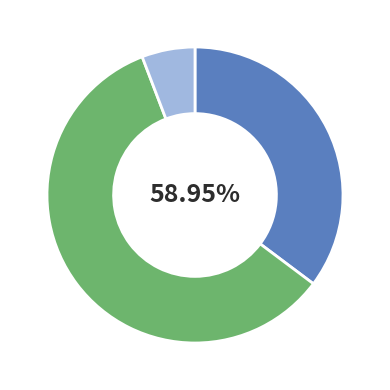

What percentage is the 和外弟方遇立春 slice, to the nearest percent?

59%